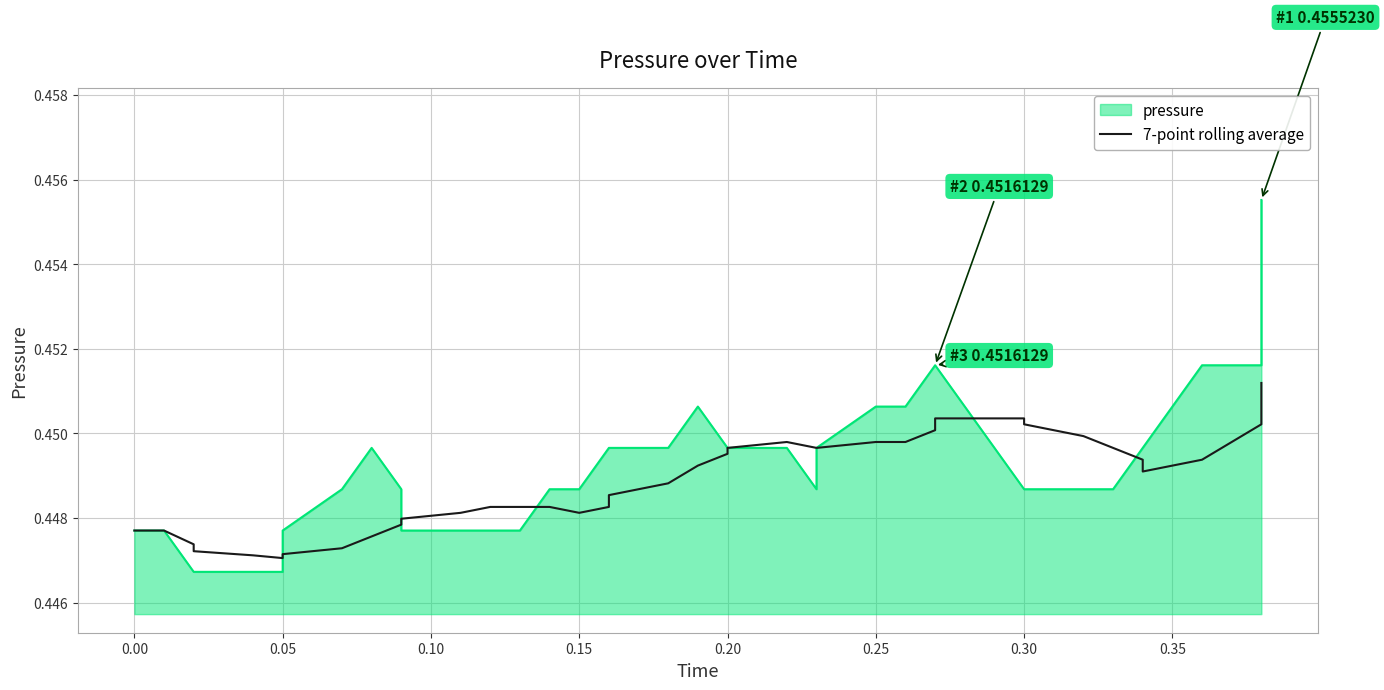

True or false: the data shows 0.1 at 11.

False